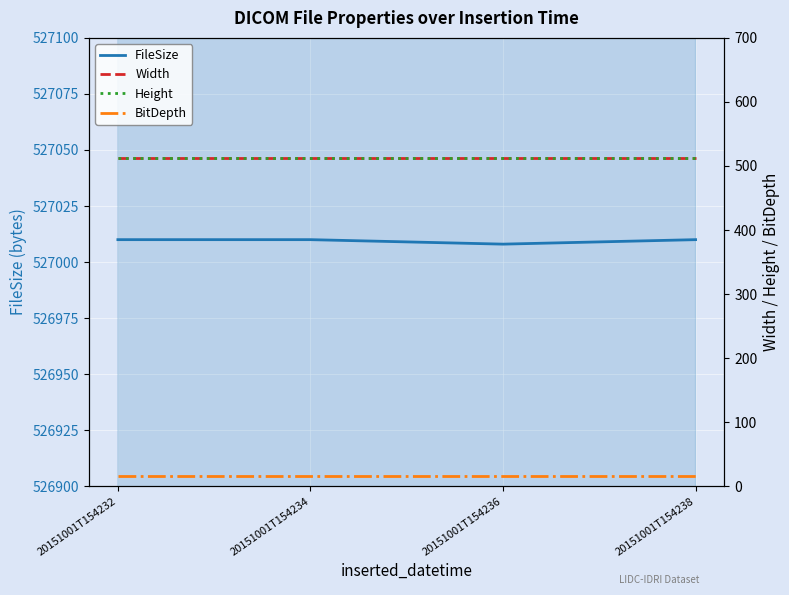

True or false: Width and FileSize cross at least once.

False